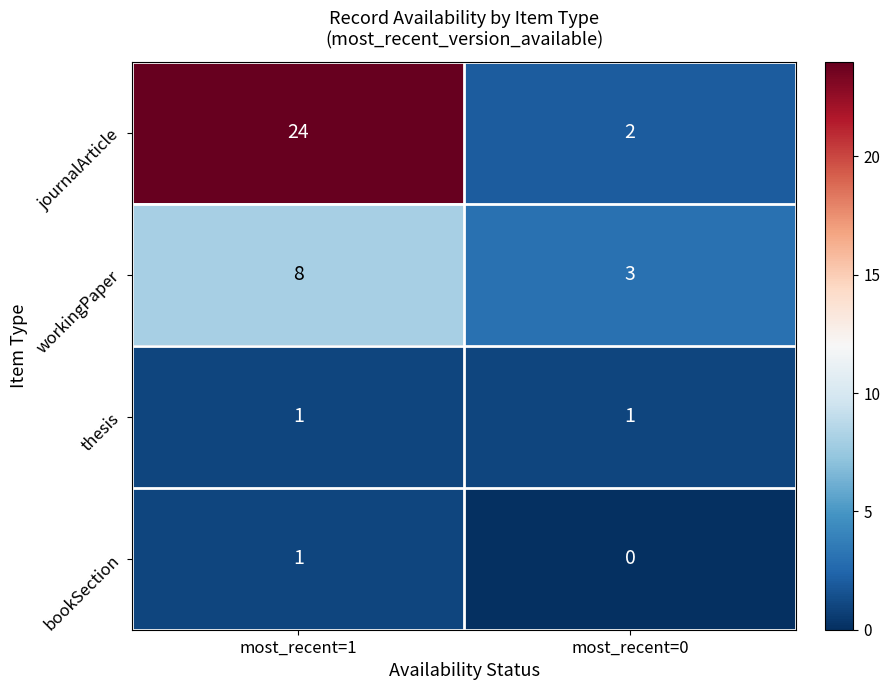

Reading left to right, extract all data points from this chart.

journalArticle: most_recent=1=24	most_recent=0=2
workingPaper: most_recent=1=8	most_recent=0=3
thesis: most_recent=1=1	most_recent=0=1
bookSection: most_recent=1=1	most_recent=0=0